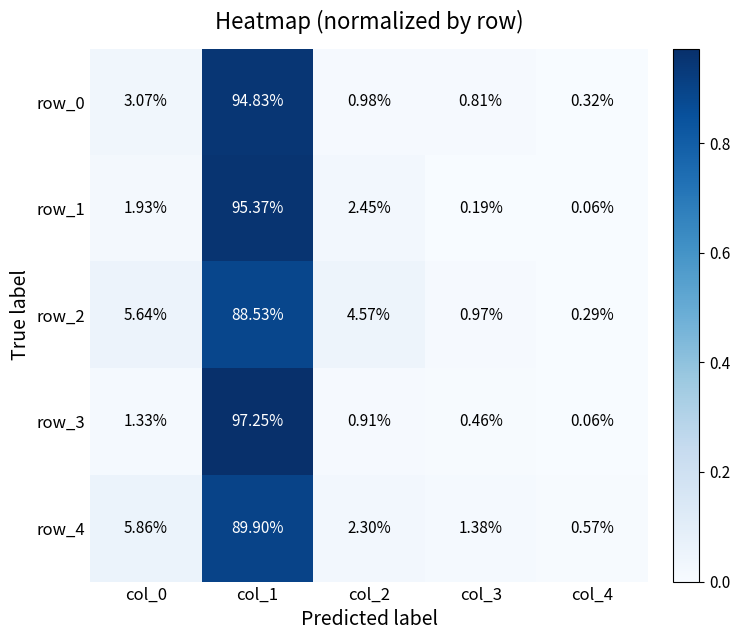

Is the value of row_3 at col_4 greater than the value of row_1 at col_0?

No